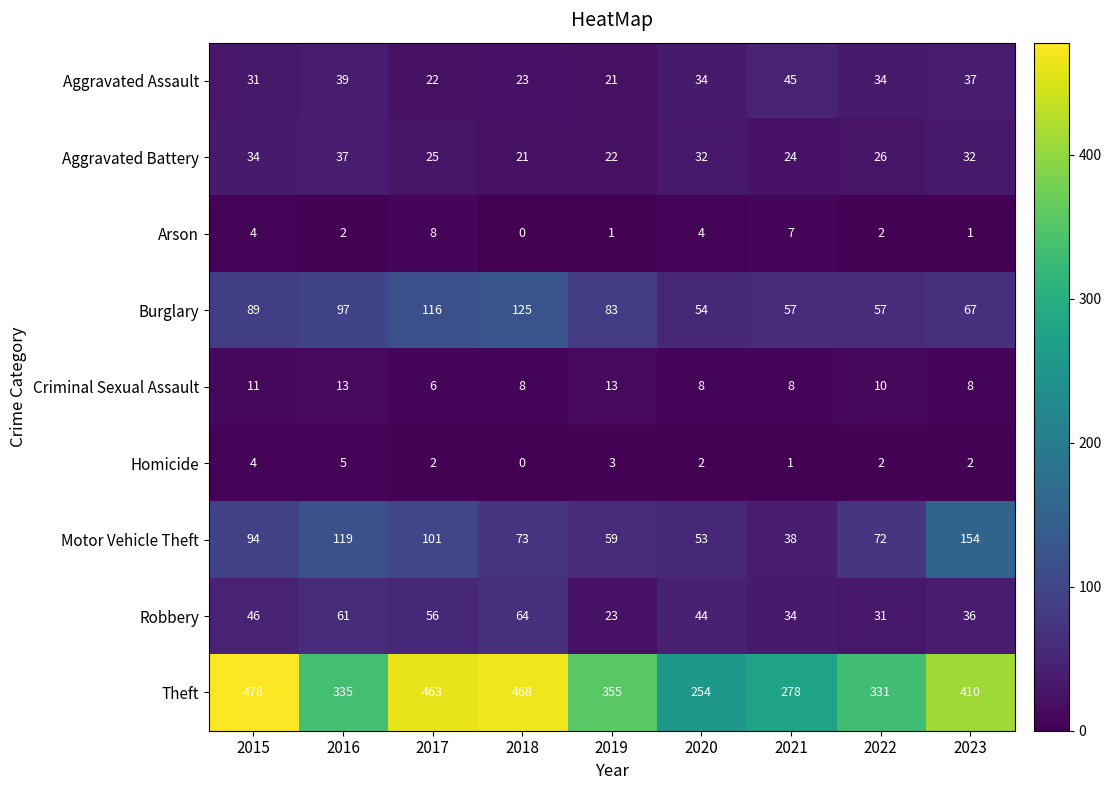

What is the difference between the Motor Vehicle Theft values at 2023 and 2015?

60